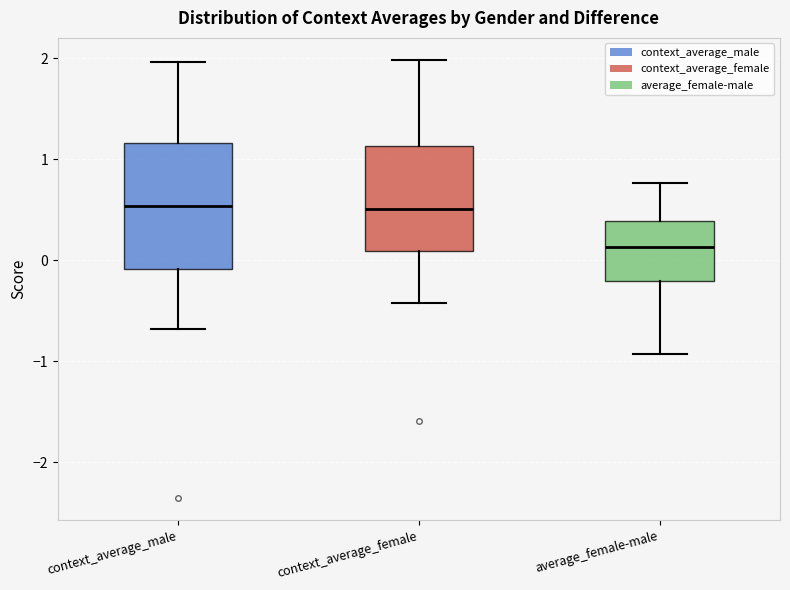

Comparing the boxes themselves (not the whiskers), which one is the tallest?

context_average_male